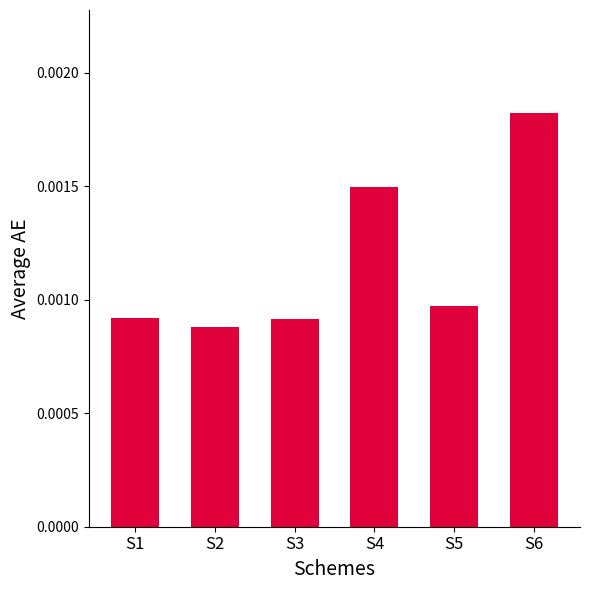

Which label corresponds to the largest value in the chart?

S6